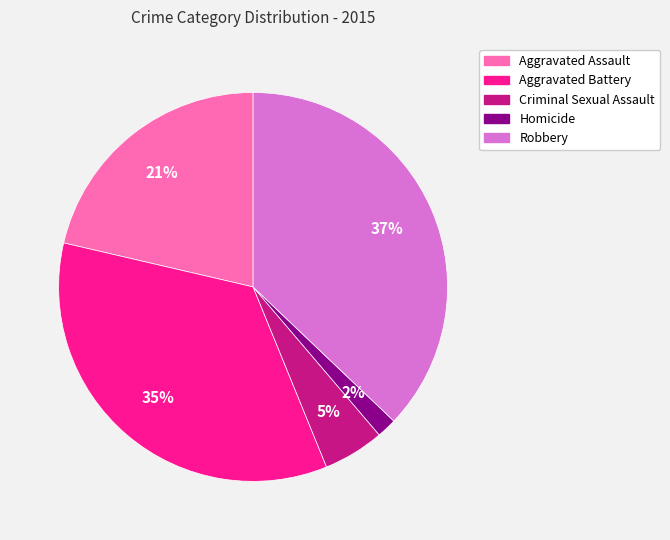

Which slice is the largest?

Robbery